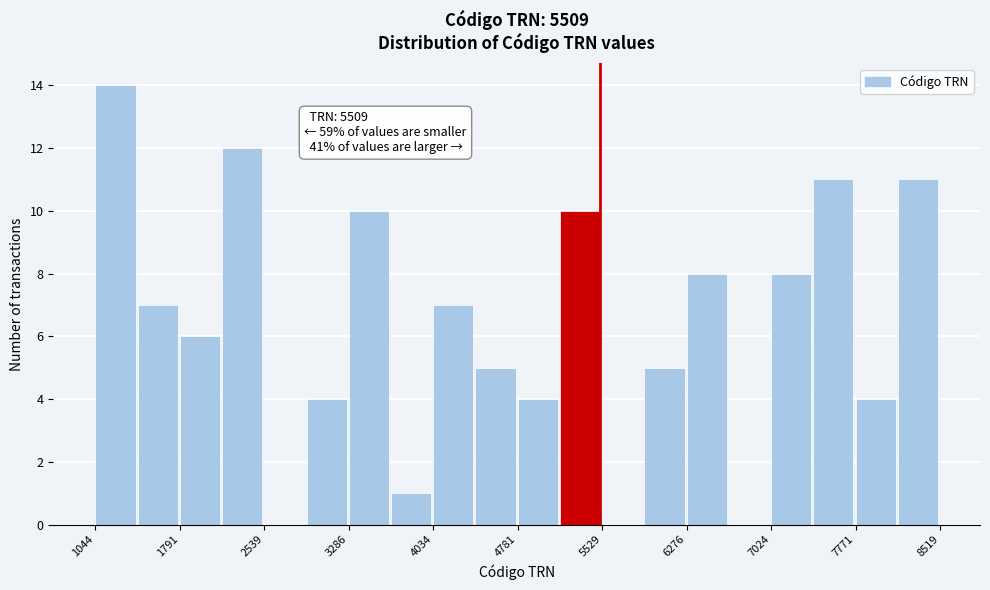

Read against the x-axis, roughly where is the centre of the tallest bar?

1200